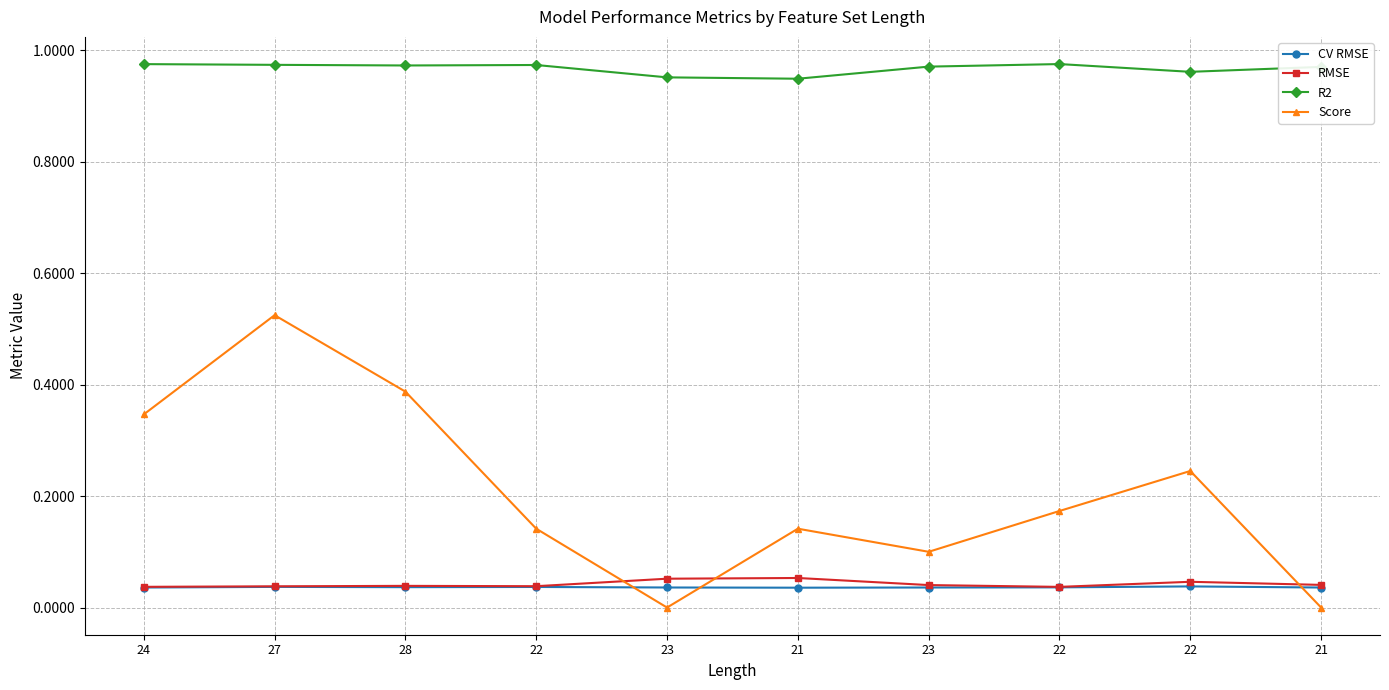

At which category does CV RMSE reach its first local peak?

27